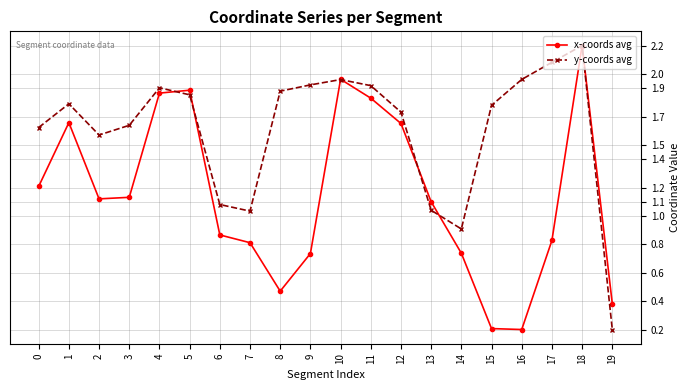

At which label does y-coords avg reach its peak?

18